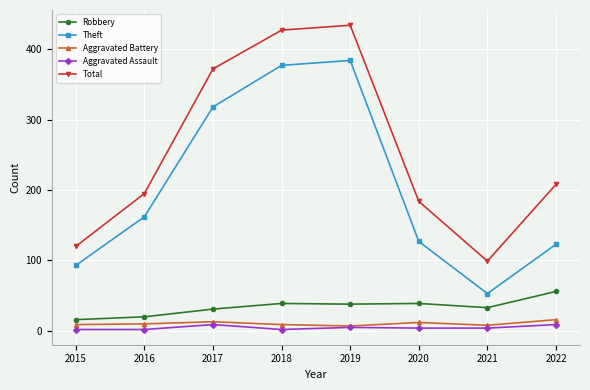

How many interior local peaks does the Total series have?

1